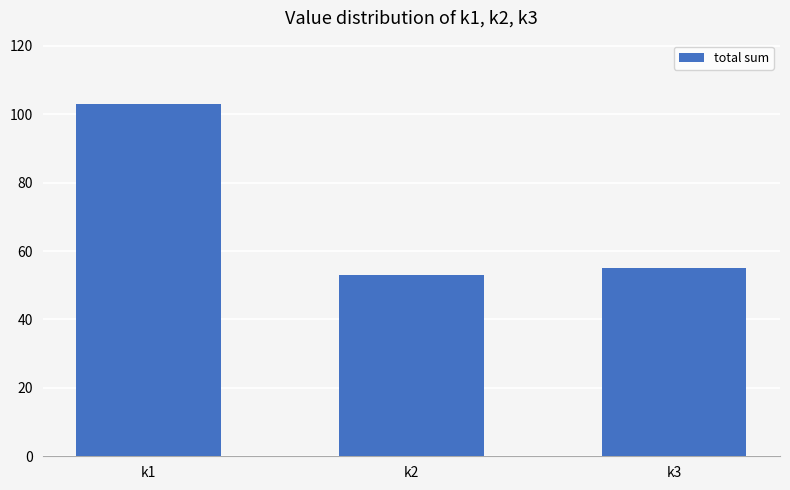

The value at k3 is 55. True or false?

True